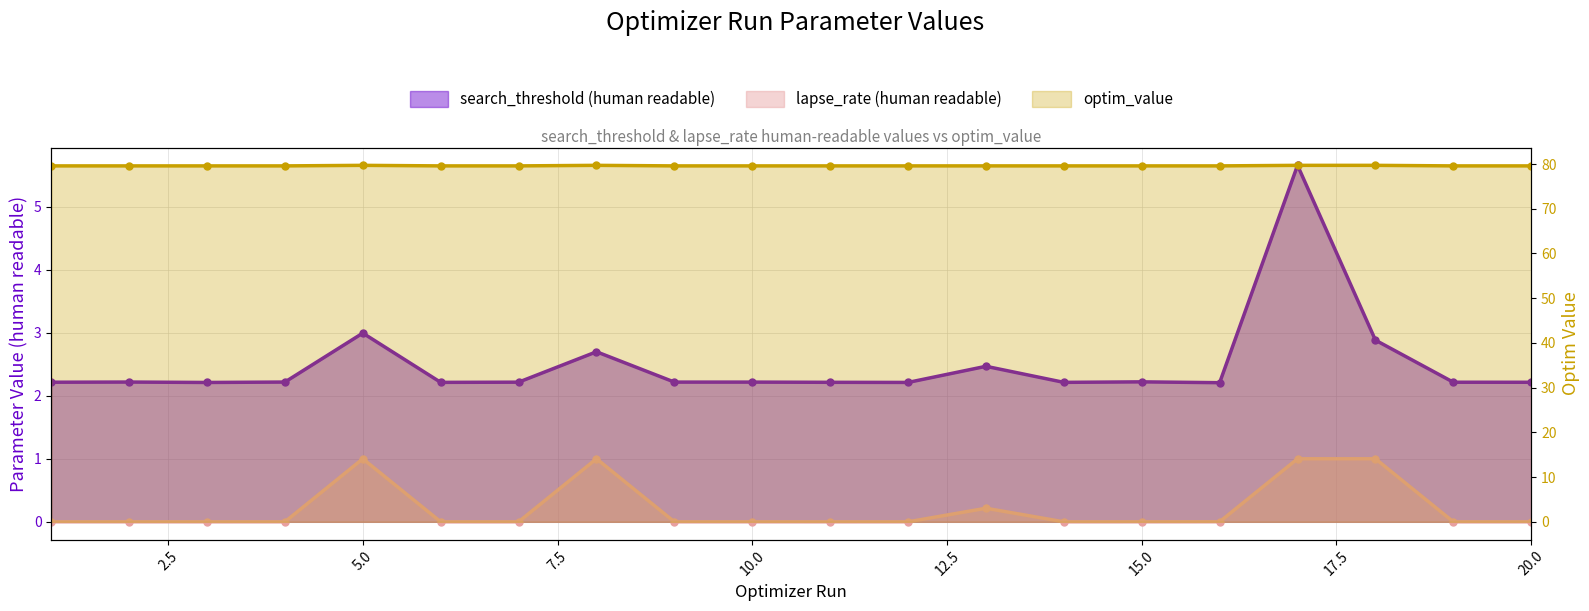

True or false: search_threshold (human readable) and lapse_rate (human readable) cross at least once.

False